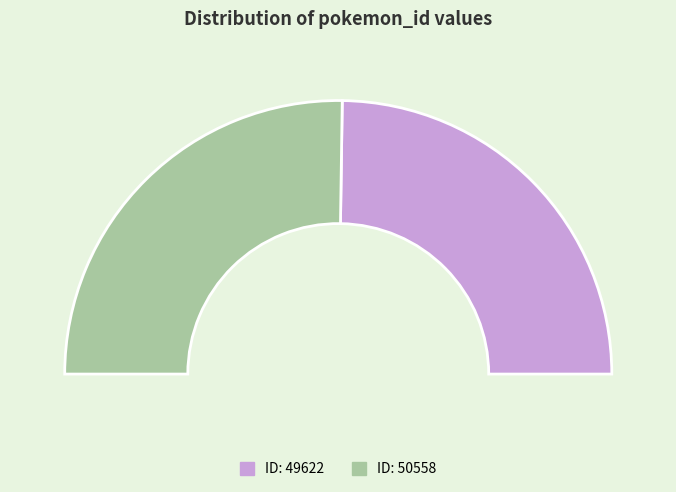

To the nearest percent, what is the combined percentage of 50558 and 49622?

100%